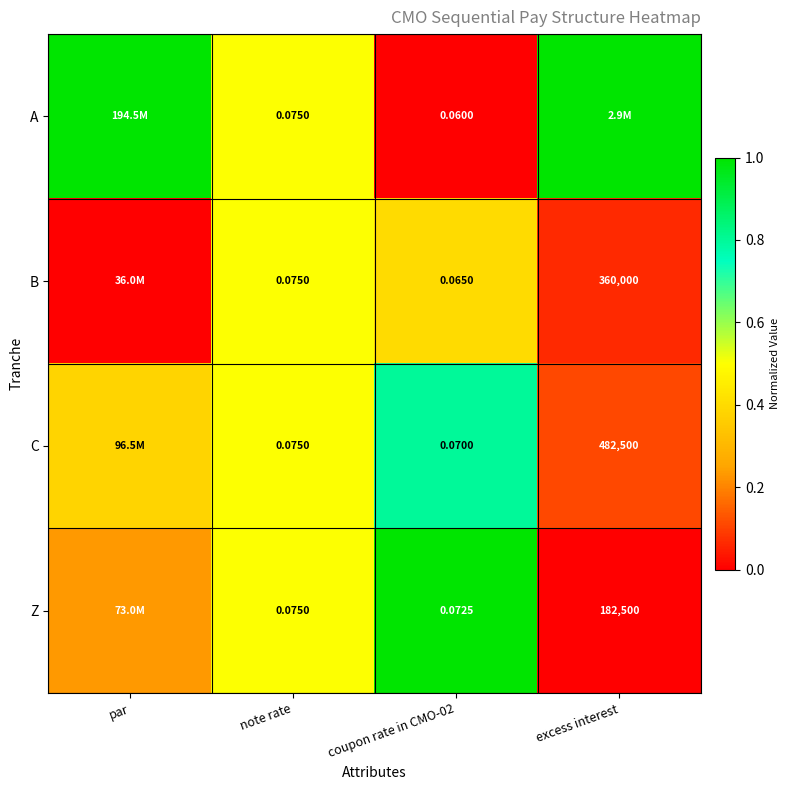

Which series changed the most between note rate and coupon rate in CMO-02?

A